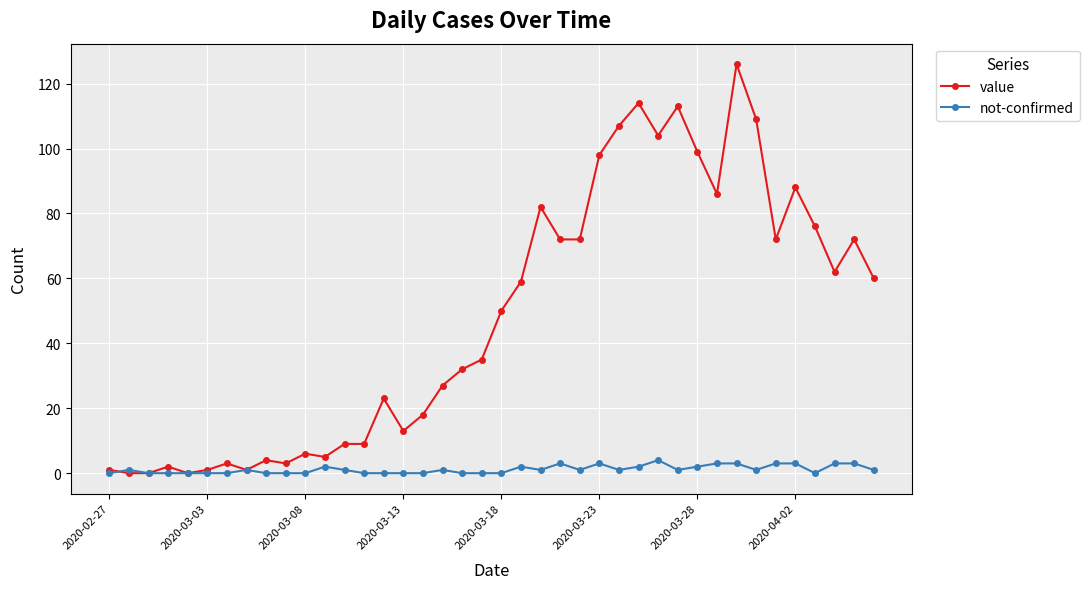

Rank the series by their maximum value, from lowest to highest.

not-confirmed, value